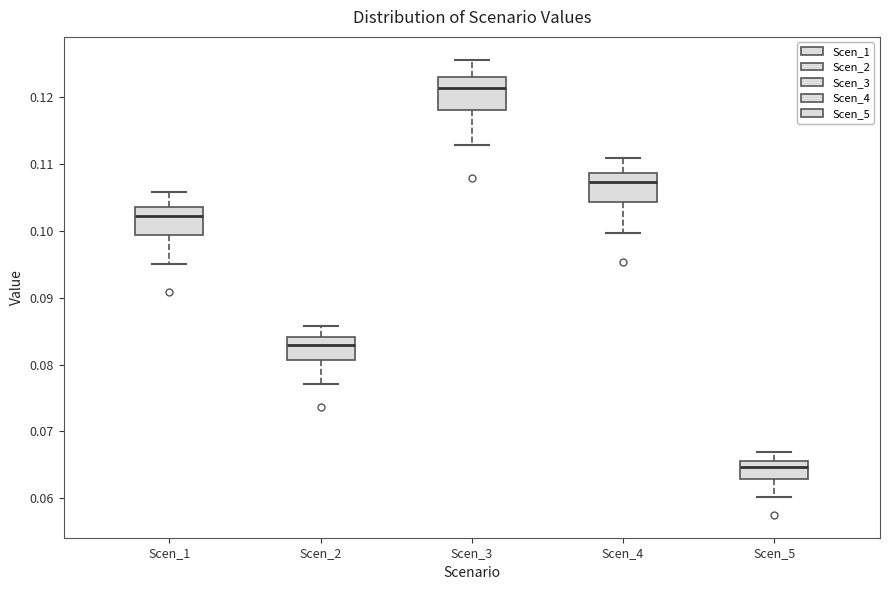

Reading left to right, read every box against the y-axis: the position of its median line, the range the box covers, and the ends of its whiskers. The values are not printed on the chart, so give them approximately, as read against the axis.

Scen_1: median 0.102, box 0.099 to 0.104, whiskers 0.095 to 0.106
Scen_2: median 0.083, box 0.081 to 0.084, whiskers 0.077 to 0.086
Scen_3: median 0.121, box 0.118 to 0.123, whiskers 0.113 to 0.126
Scen_4: median 0.107, box 0.104 to 0.109, whiskers 0.100 to 0.111
Scen_5: median 0.065, box 0.063 to 0.066, whiskers 0.060 to 0.067